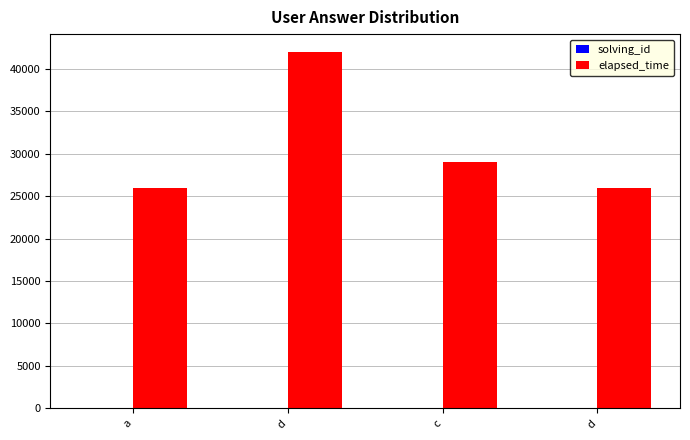

The elapsed_time series shows 42000 at d. True or false?

True